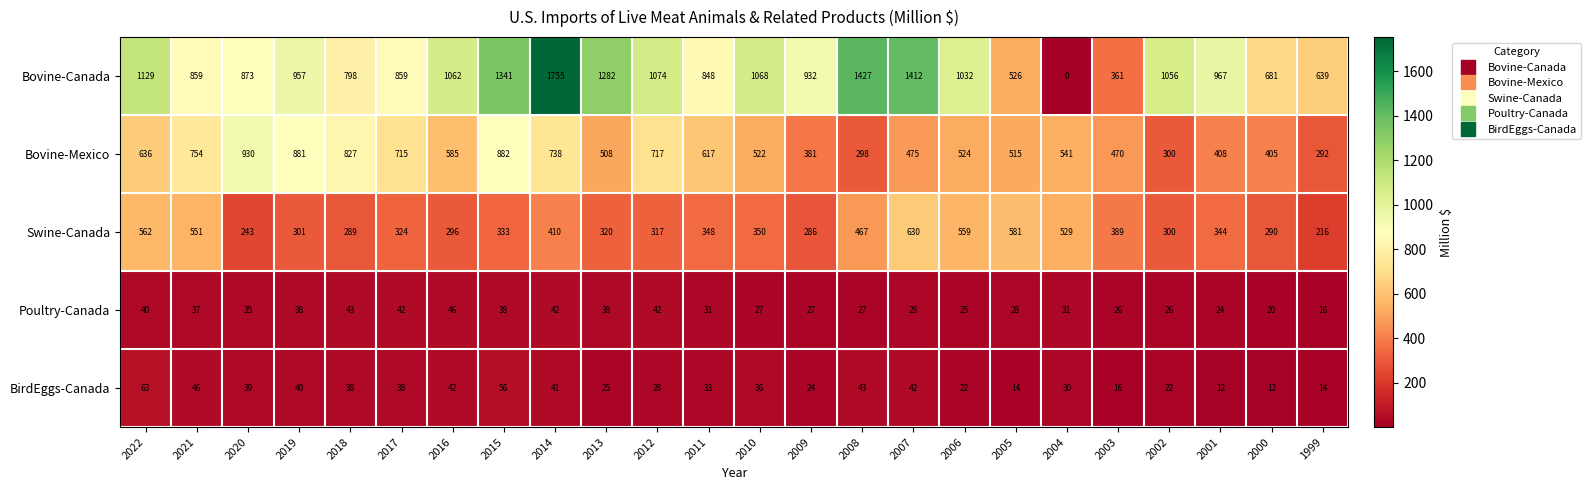

The Bovine-Canada series shows 2152 at 2013. True or false?

False